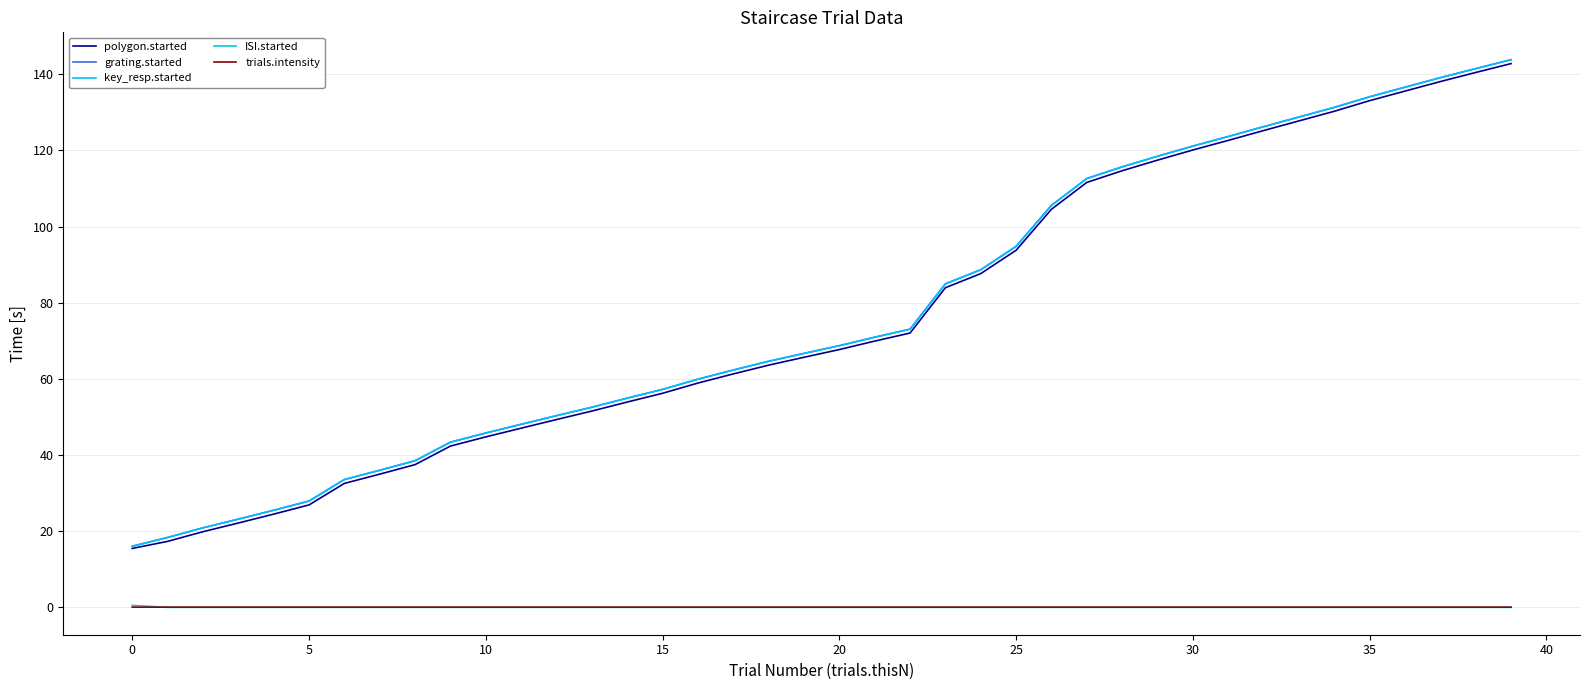

Is this an area chart (filled region under the line)?

No